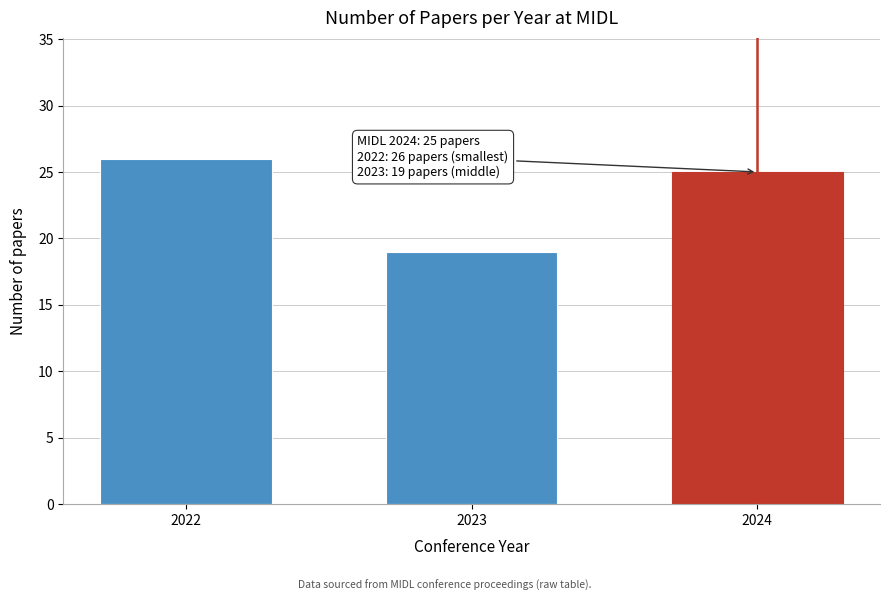

Reading right to left, what are all the values shown in this chart?

2024=25	2023=19	2022=26